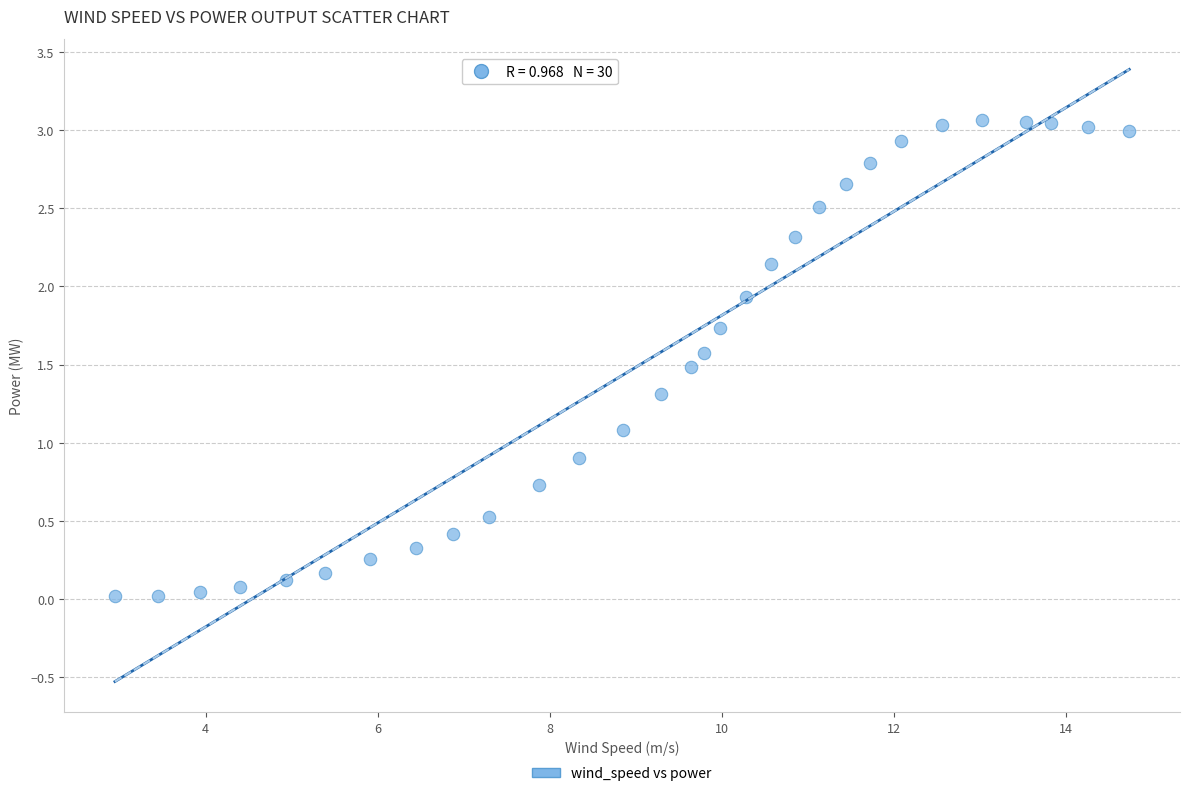

What is the range of X values (max minus min)?

11.8